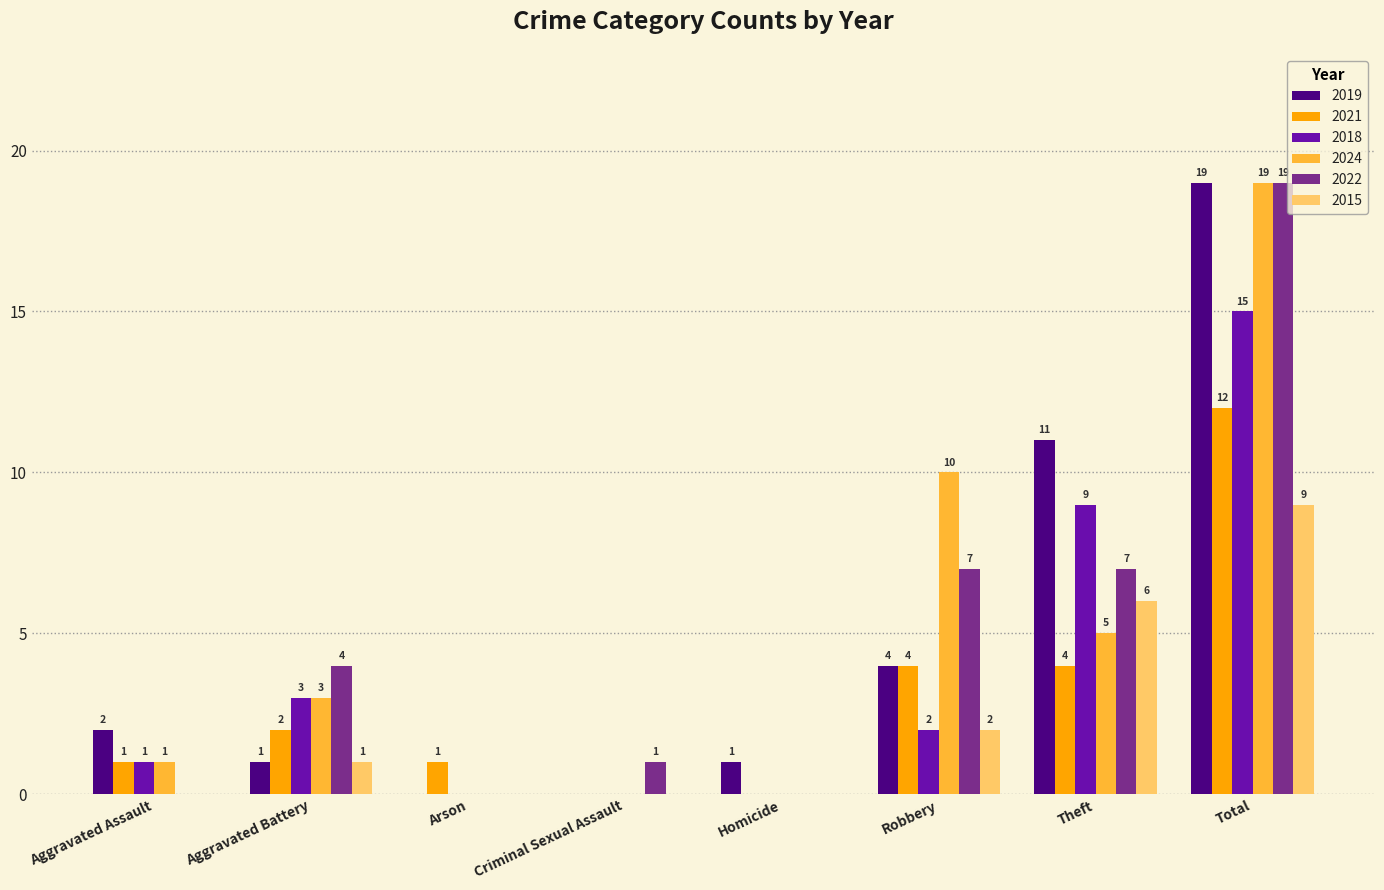

The value of 2015 at Aggravated Battery is 1. True or false?

True